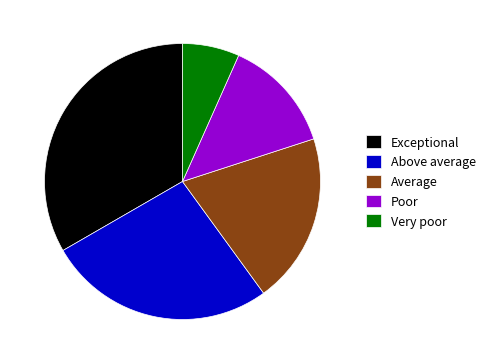

Is there a majority slice in this chart?

No